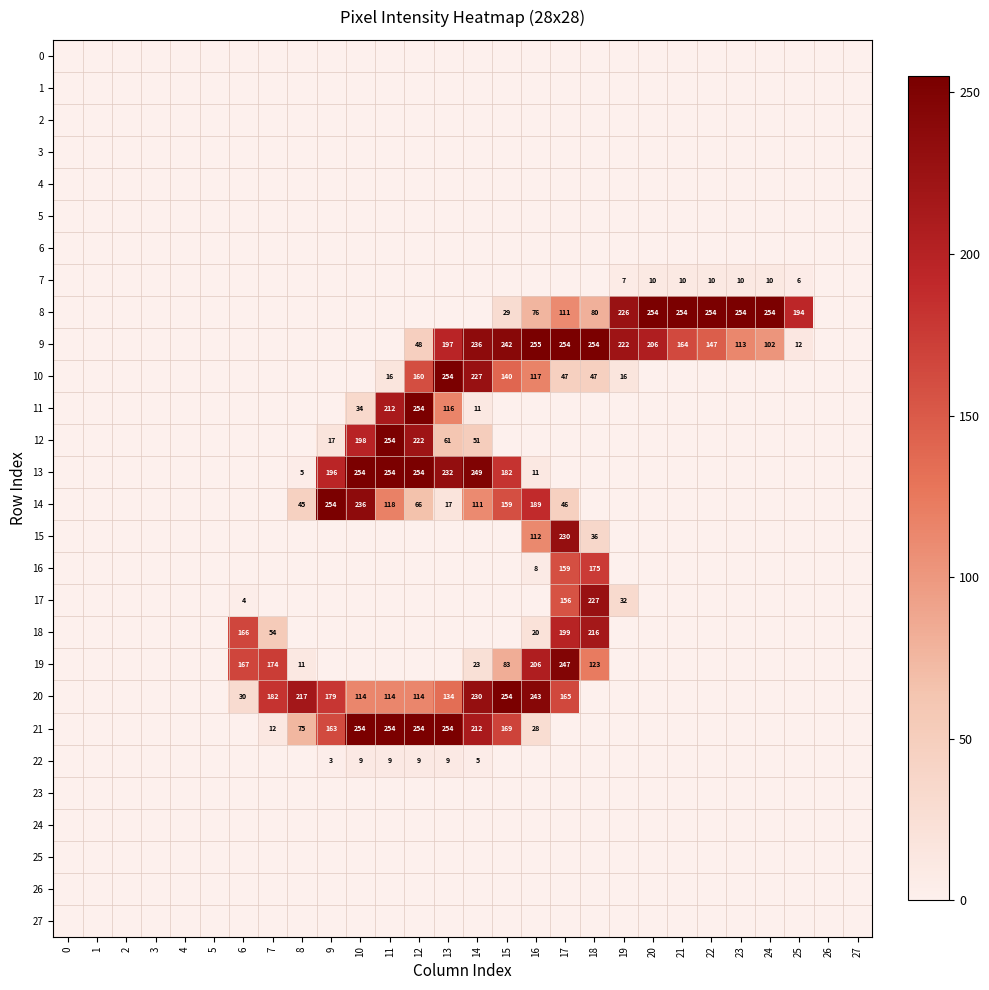

True or false: 12 has a value of 254 at 11.

True